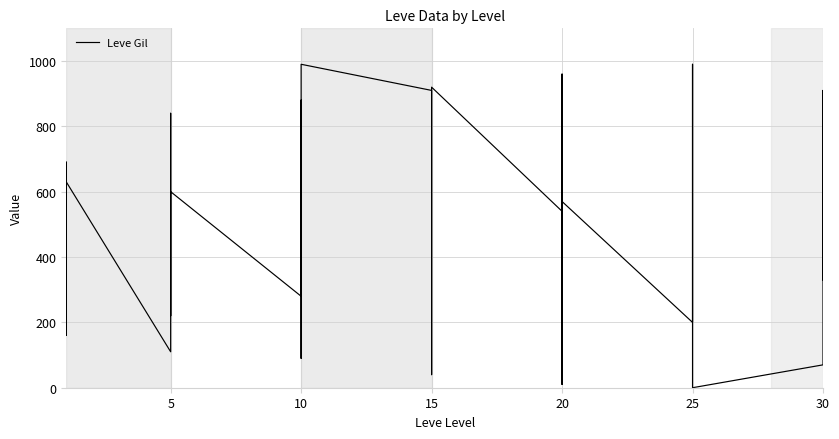

What is the ratio of the value at 5 to the value at 15?

2.9